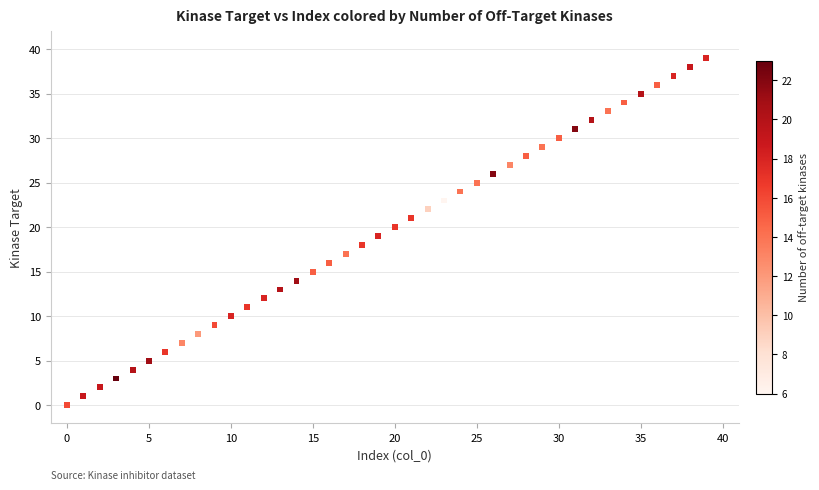

What is the range of Y values (max minus min)?

39